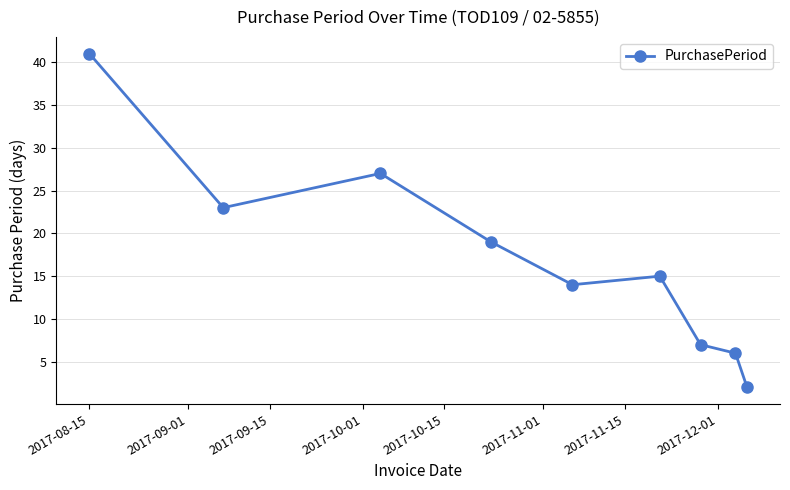

What is the average value?

17